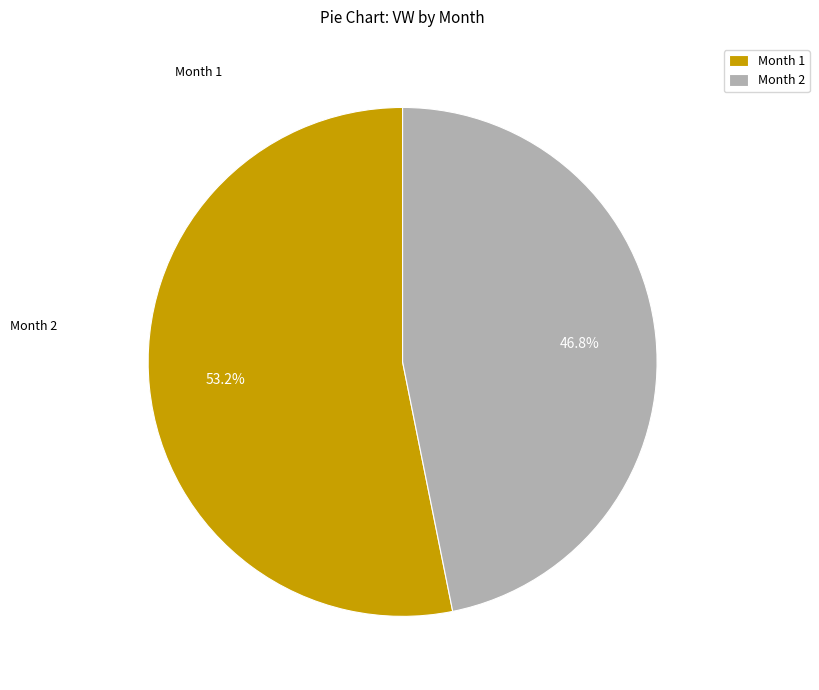

Rank the categories by value from lowest to highest.

Month 2, Month 1